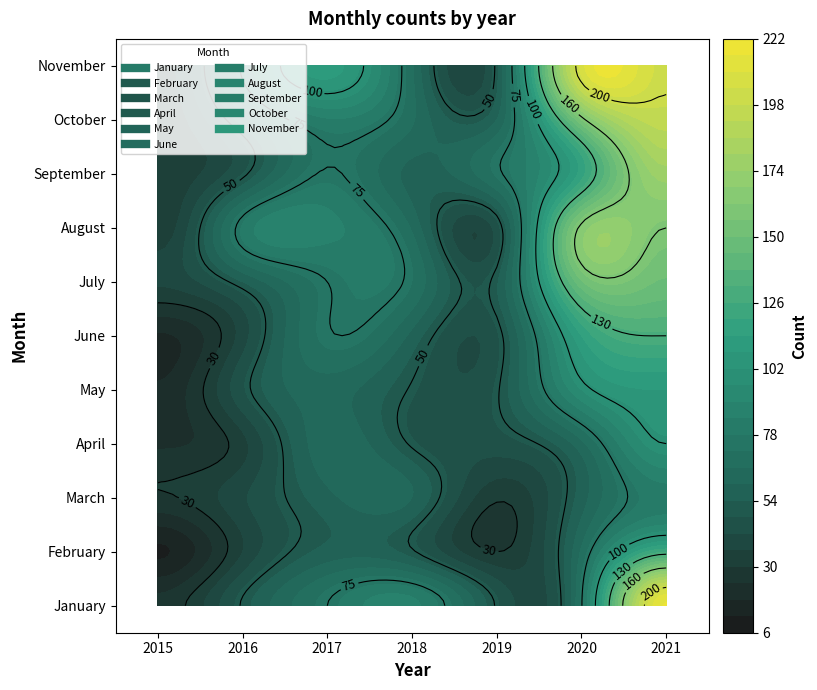

The value of October at 2017 is 116. True or false?

False